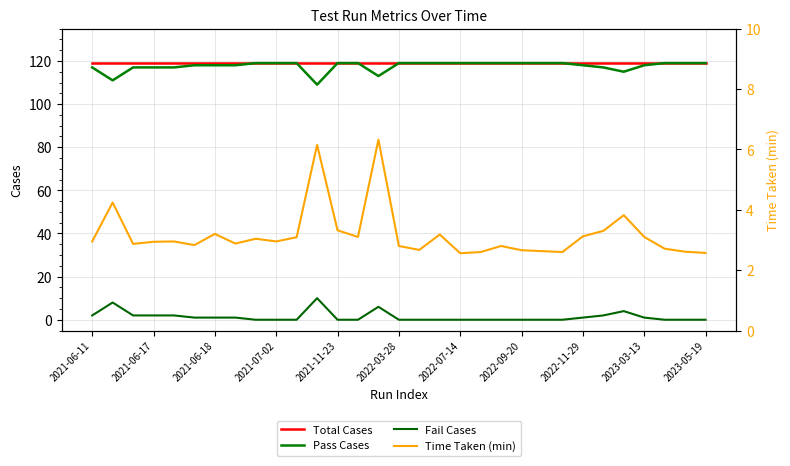

What is the sum of the Time Taken (min) values at 2022-11-29 and 2022-09-20?

5.9